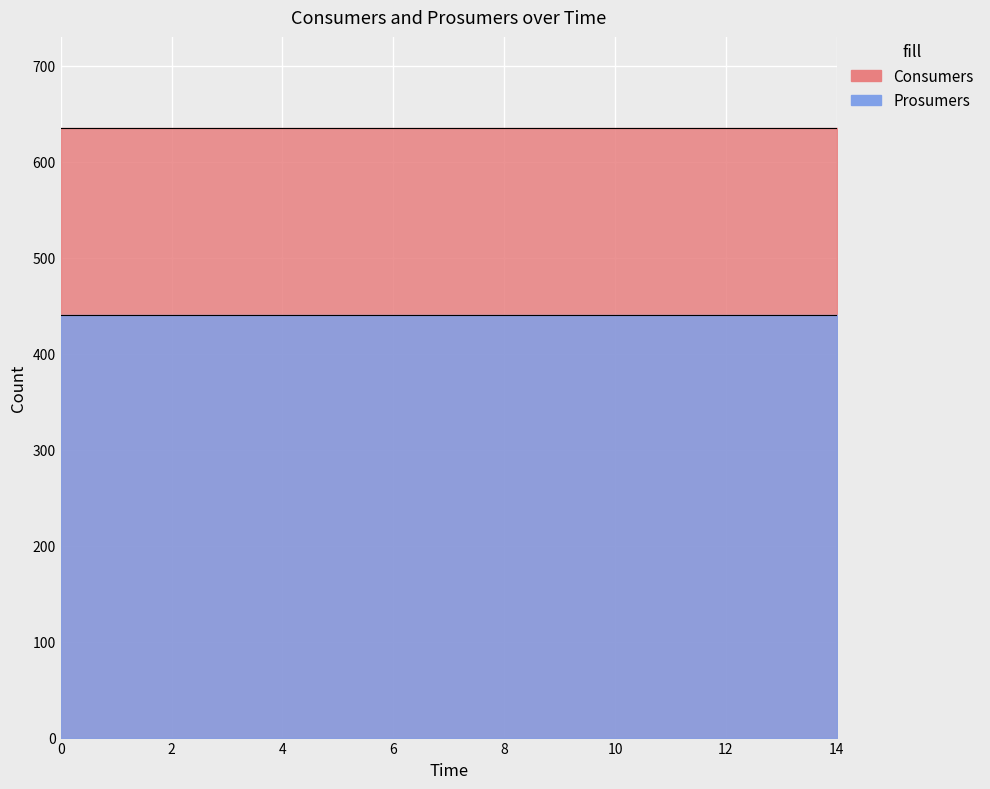

What is the value of the Prosumers point at the 8th from the left?

440